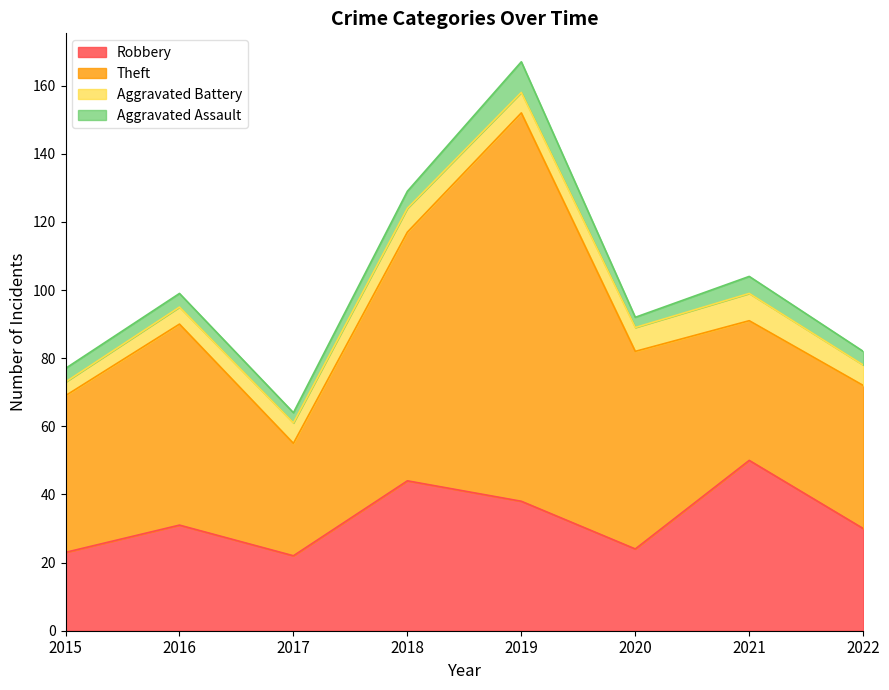

Is it true that Theft equals 102 at 2018?

False